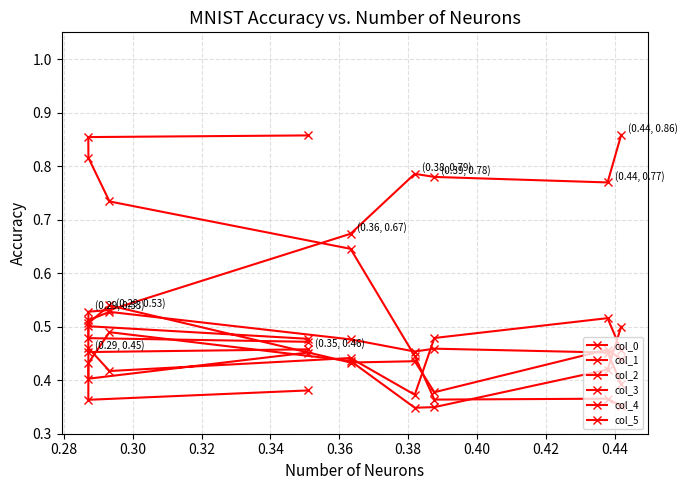

In col_1, how many points are higher than both neighbors (excluding endpoints)?

3